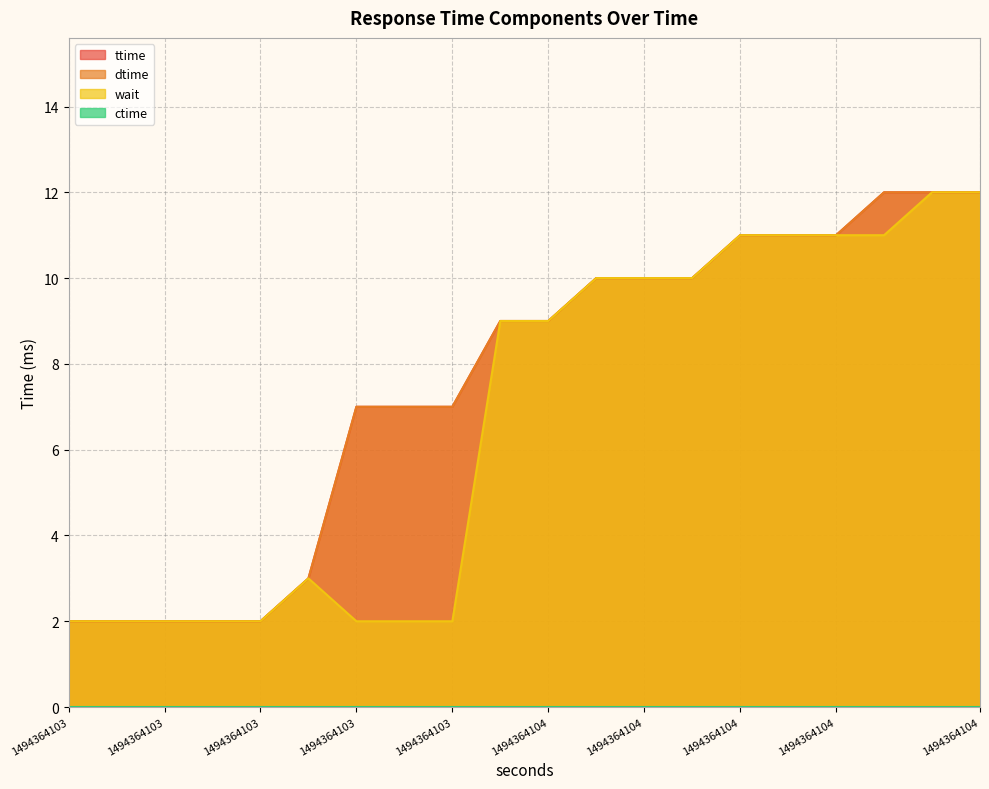

True or false: dtime has a value of 2 at 1494364103.

True